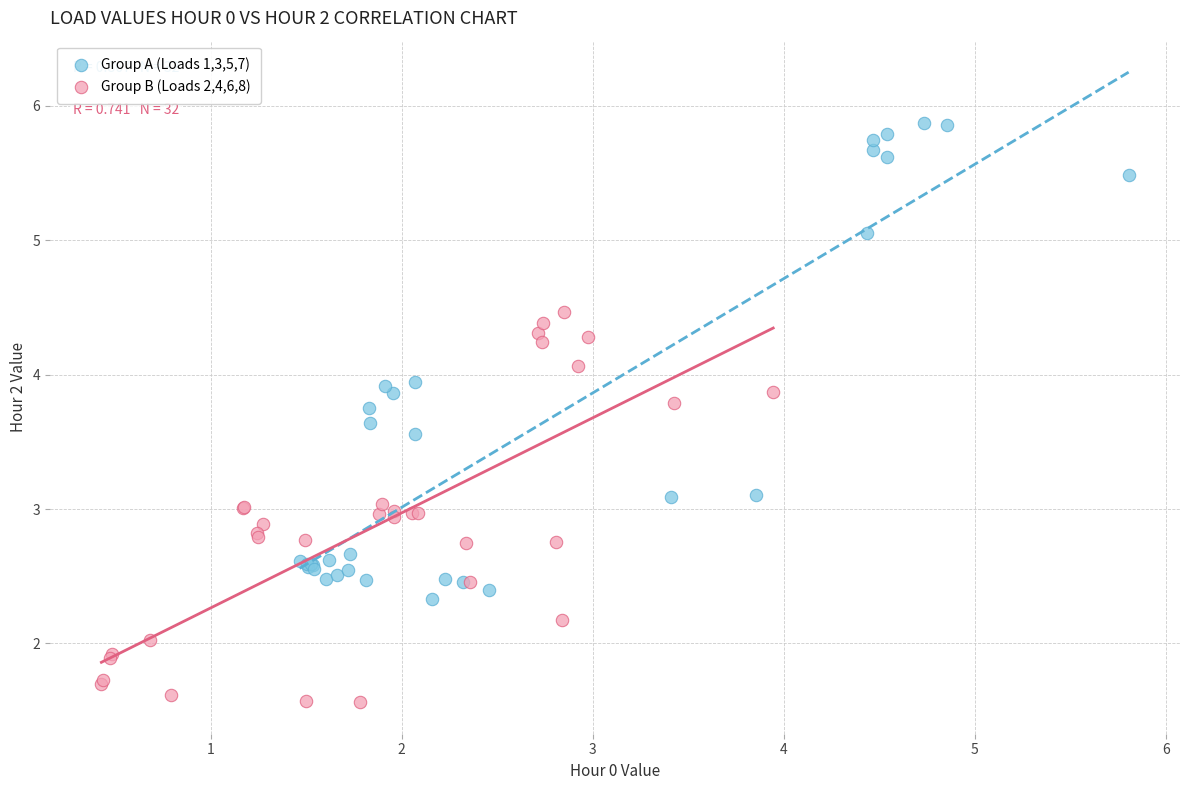

Which series contains the lowest Y value?

Group B (Loads 2,4,6,8)